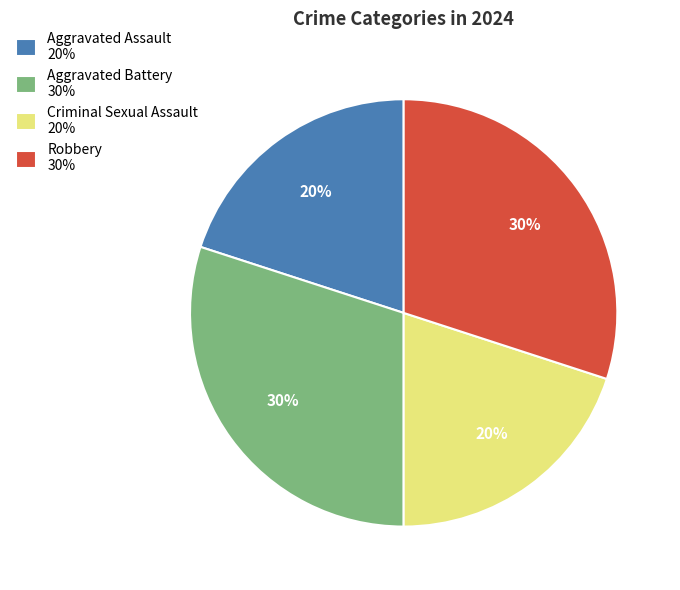

Is there any slice that represents more than half of the pie?

No